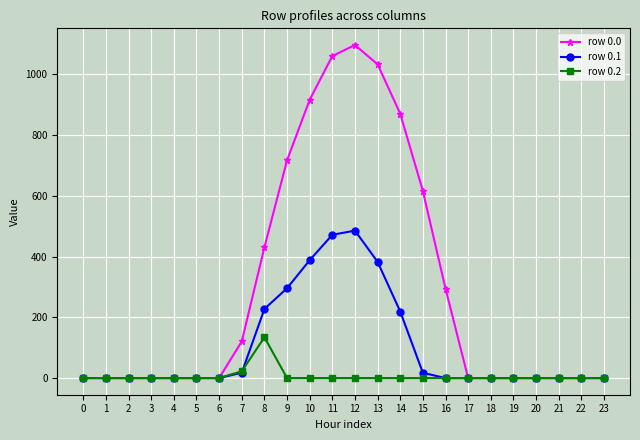

Is it true that row 0.0 equals 0.0 at 4?

True